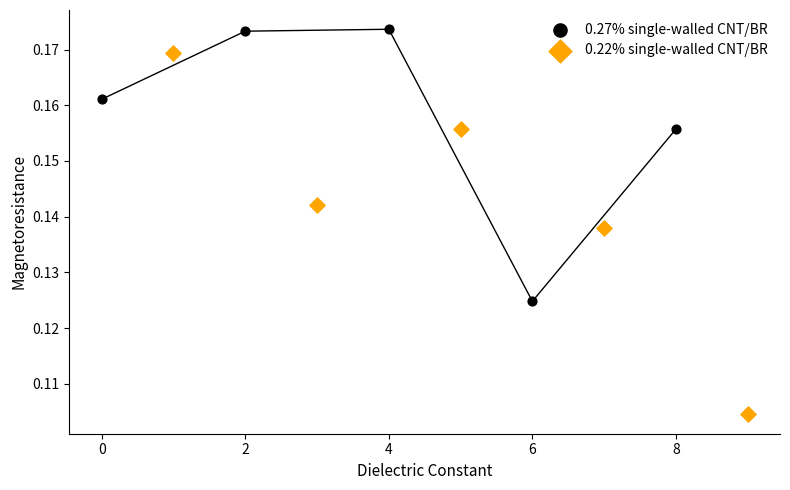

Which series reaches the maximum Y coordinate?

0.27% single-walled CNT/BR